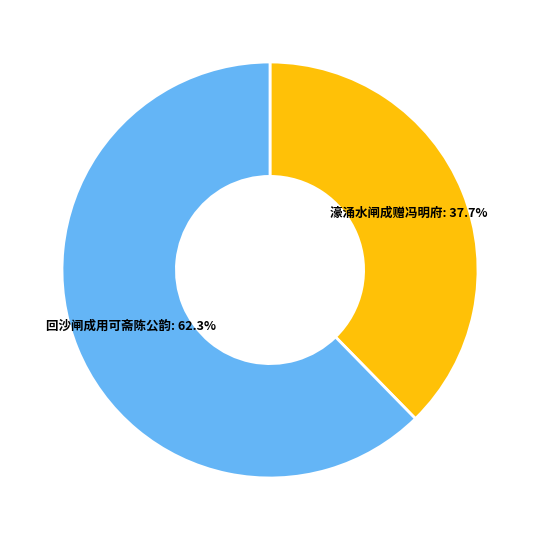

Between 濠涌水闸成赠冯明府 and 回沙闸成用可斋陈公韵, which is larger?

回沙闸成用可斋陈公韵